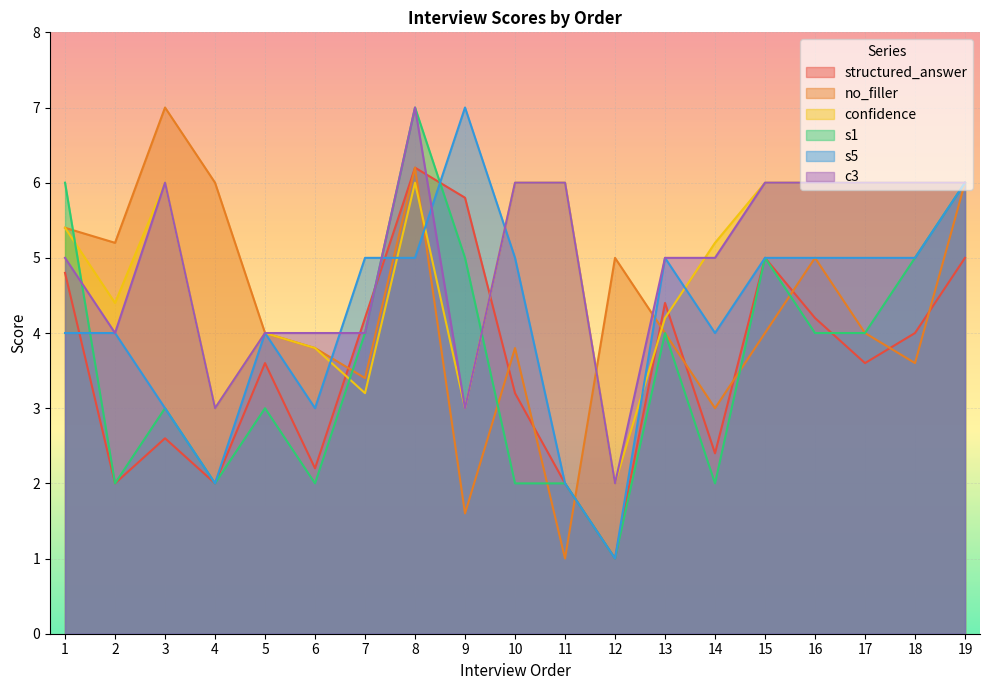

Rank the categories by c3 value from lowest to highest.

12, 4, 9, 2, 5, 6, 7, 1, 13, 14, 3, 10, 11, 15, 16, 17, 18, 19, 8